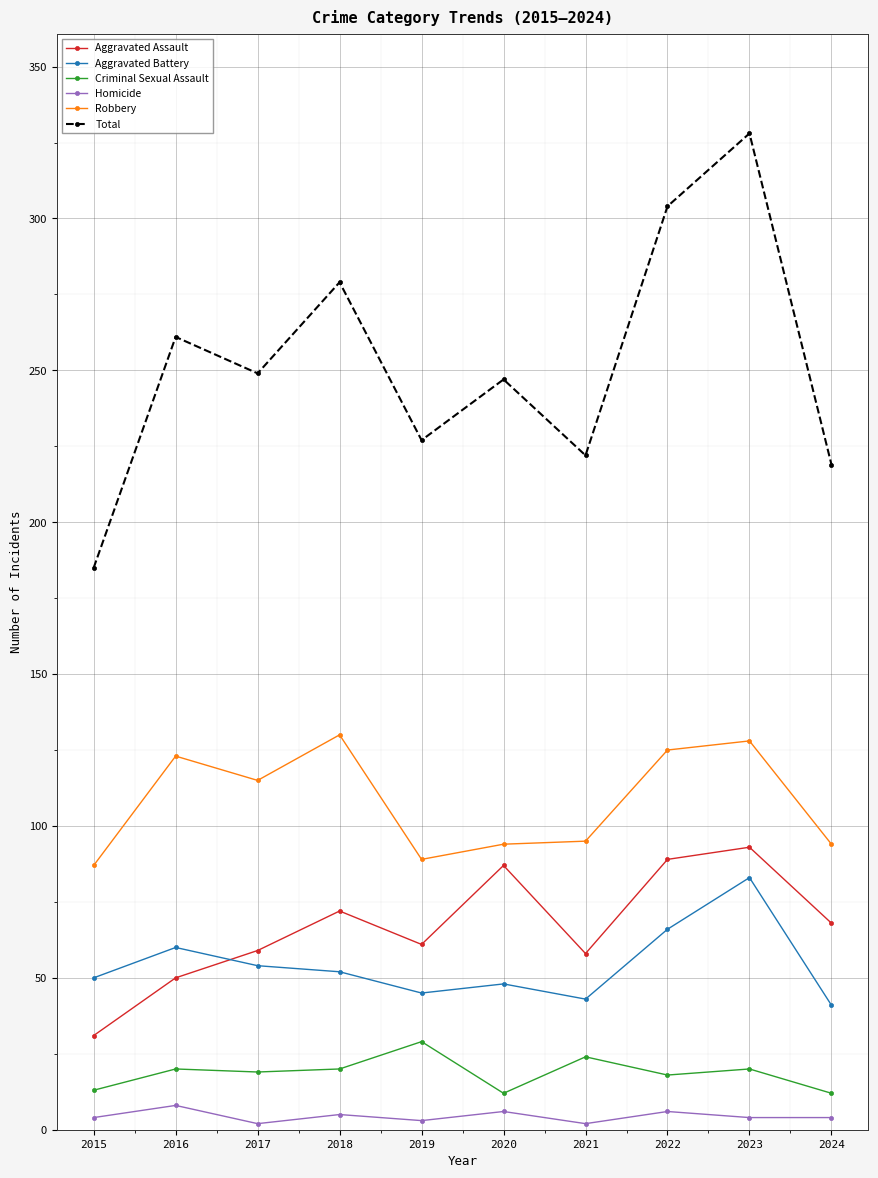

How many lines are shown in the chart?

6